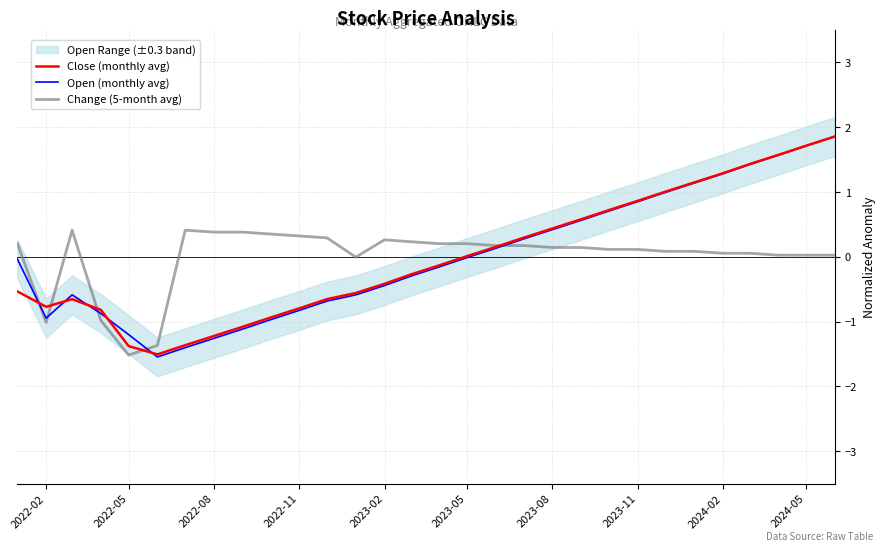

What is the difference between the maximum and second lowest values in the Change (5-month avg) series?

1.8